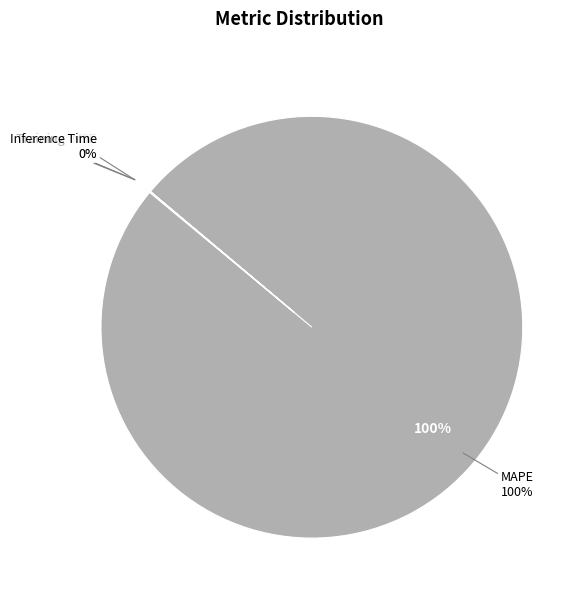

To the nearest percent, what is the combined percentage of MAPE and Inference Time?

100%